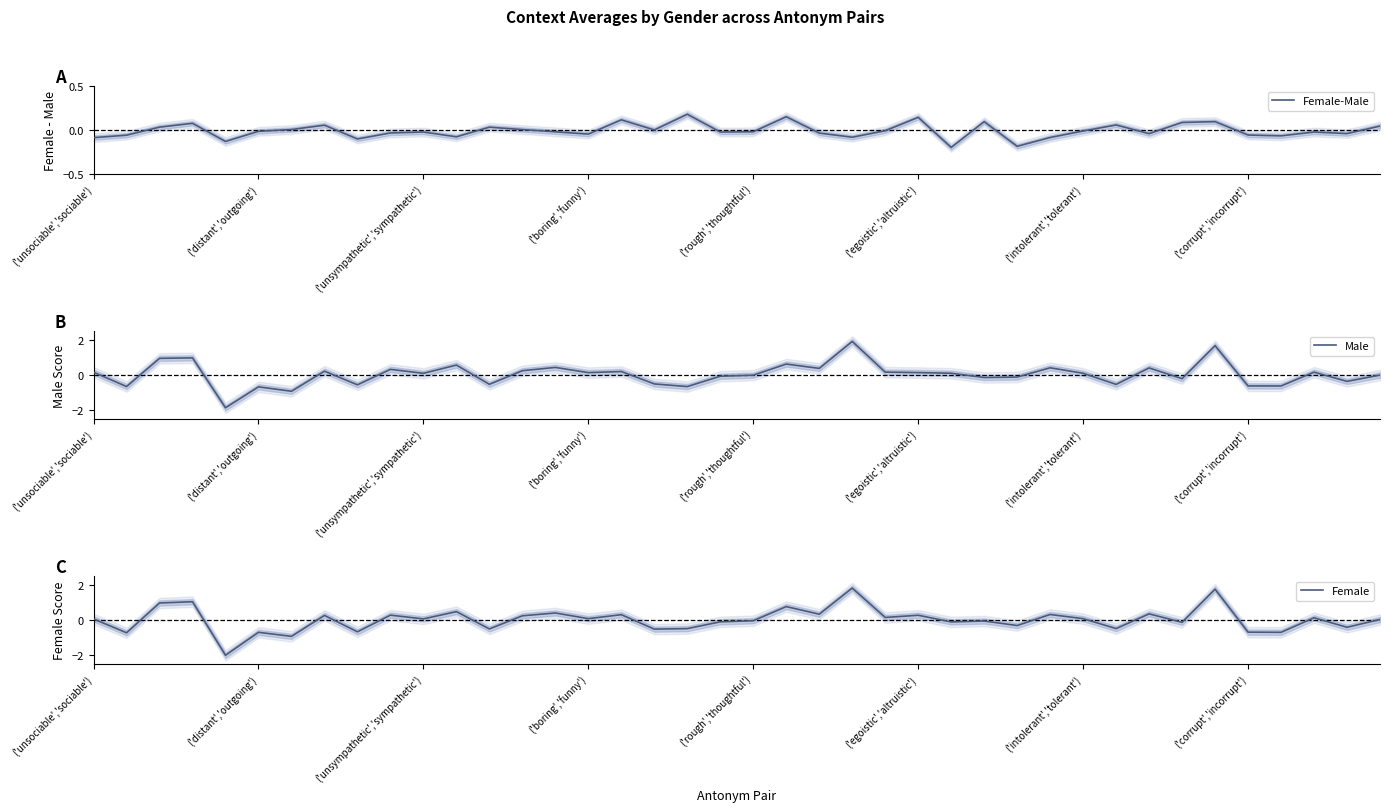

The value of Male at ('unsociable','sociable') is 0.0. True or false?

False